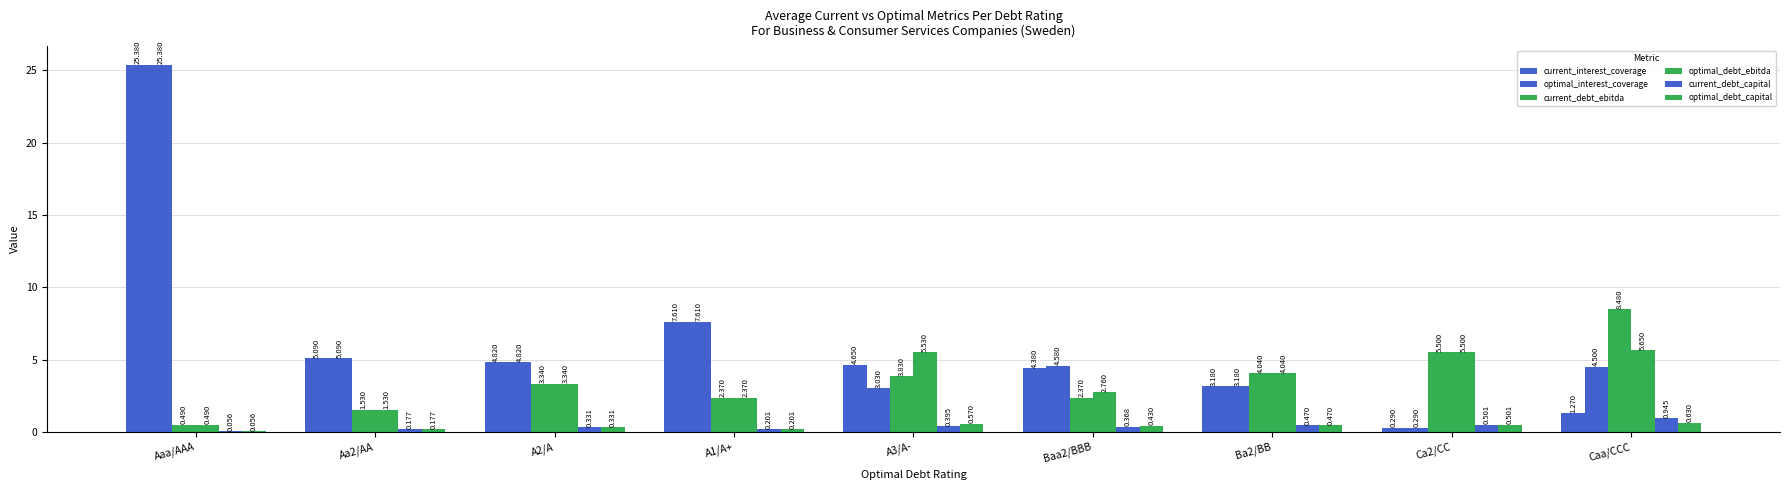

Does the chart contain stacked bars?

No